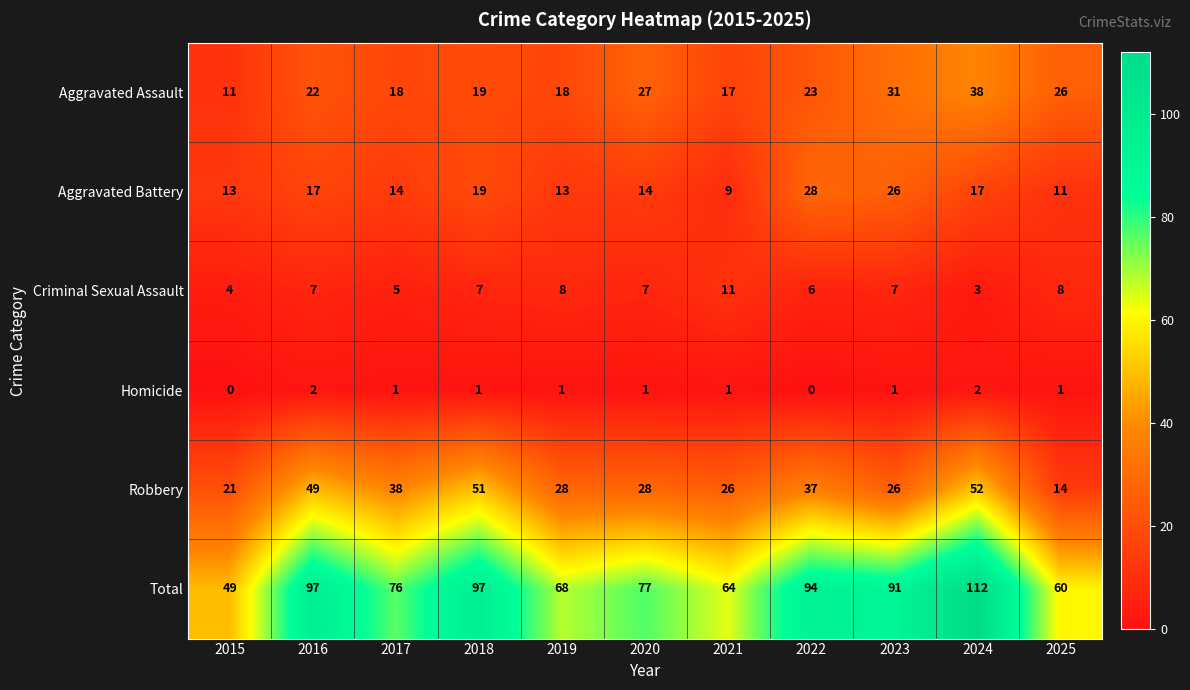

Between 2018 and 2021, which series saw the biggest shift?

Total